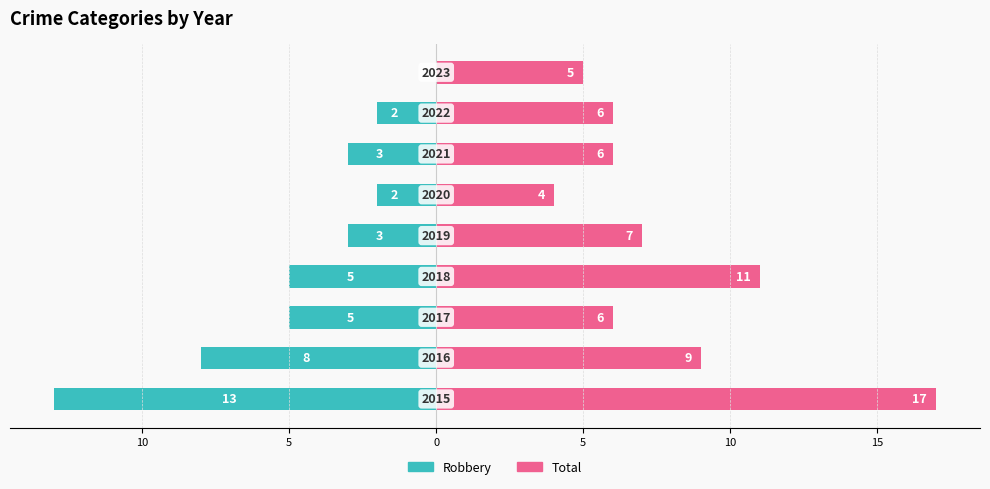

What is the difference between the maximum and minimum values in the Robbery series?

13